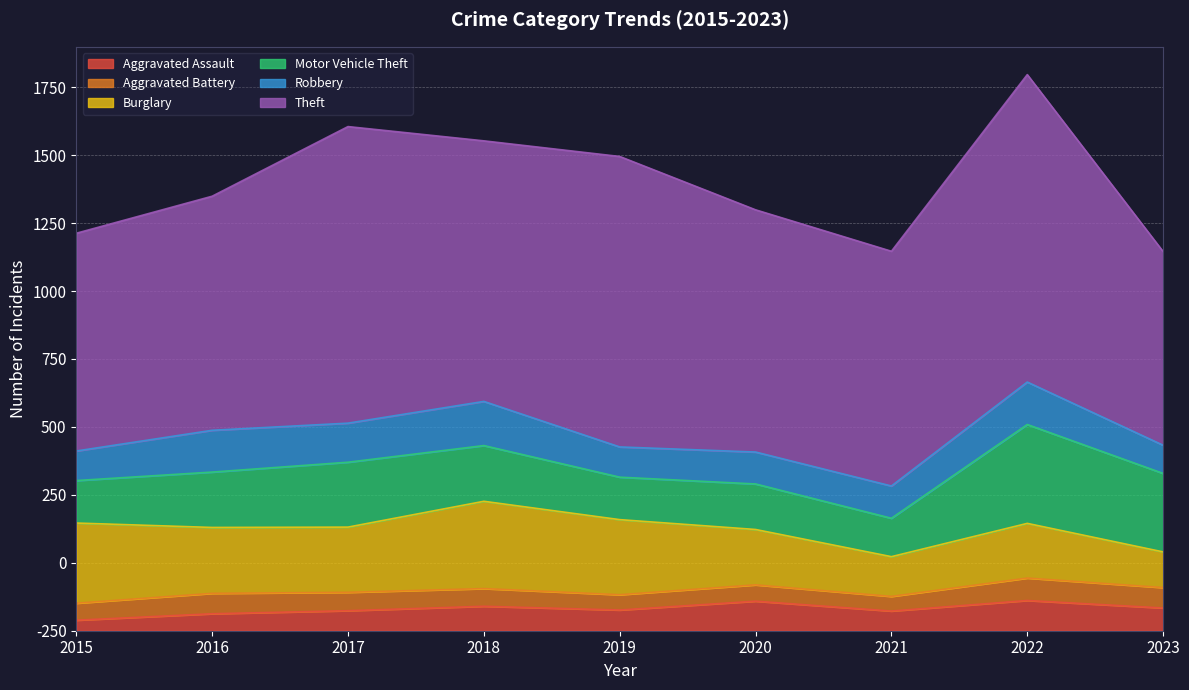

At which category is the sum across all series the highest?

2022